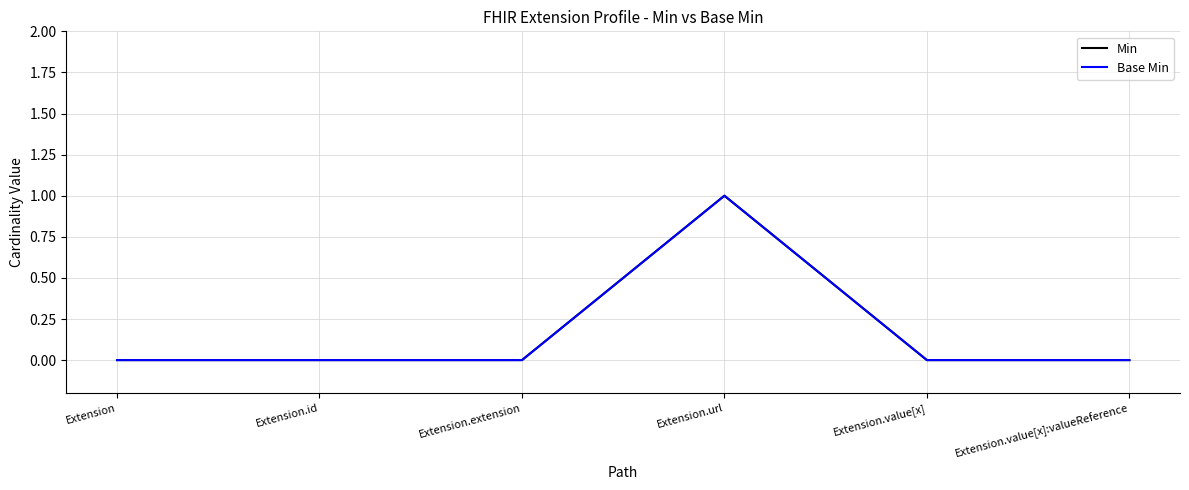

Reading right to left, list all the values displayed in this chart.

Min: 0	0	1	0	0	0
Base Min: 0	0	1	0	0	0